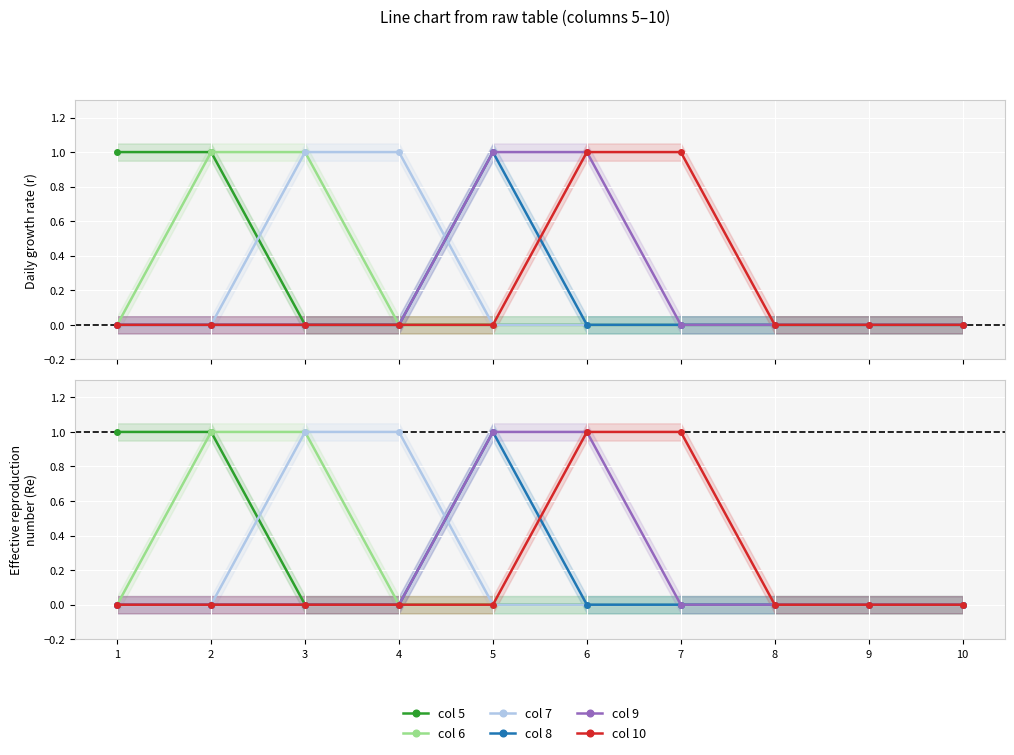

True or false: col 5 and col 8 cross at least once.

False